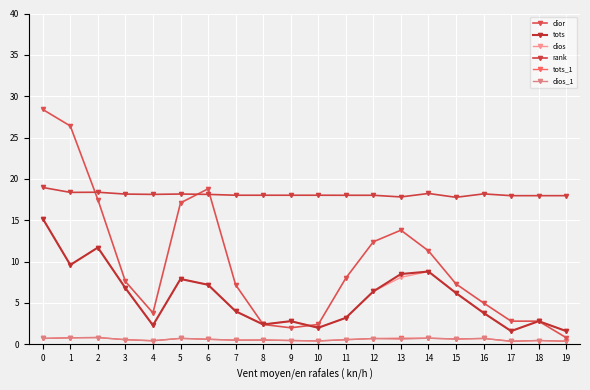

What are all the series names shown in the legend?

dior, tots, dios, rank, tots_1, dios_1